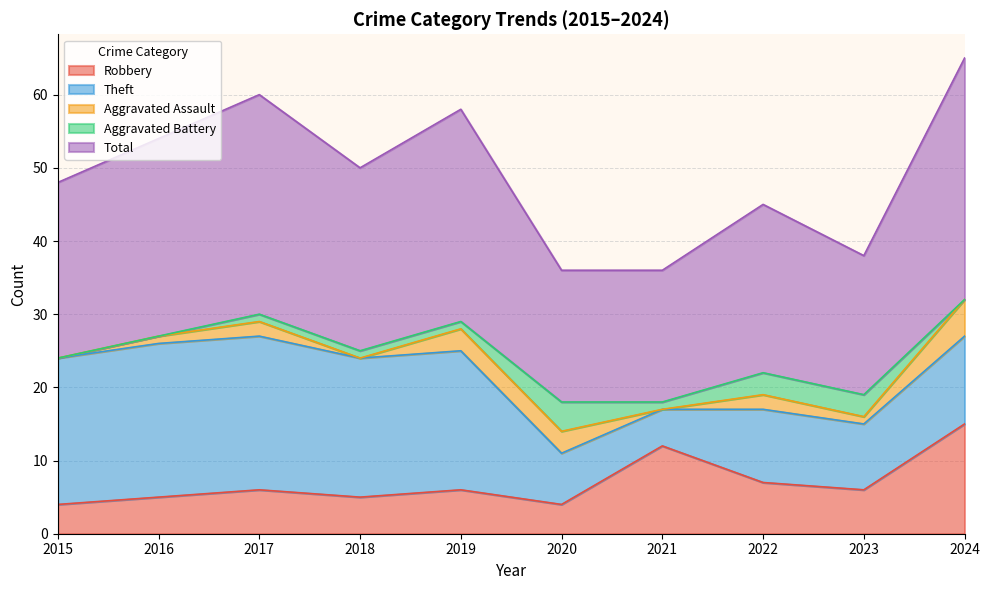

True or false: Aggravated Battery and Theft intersect in this chart.

False